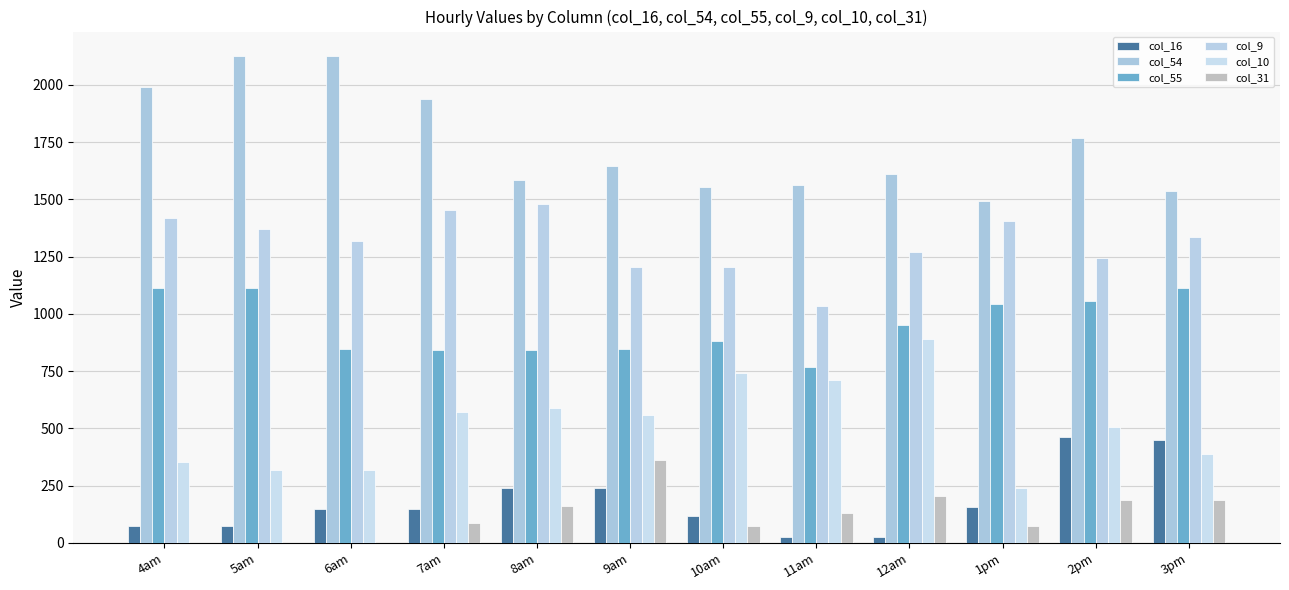

List the labels in order of col_9 value, smallest first.

11am, 9am, 10am, 2pm, 12am, 6am, 3pm, 5am, 1pm, 4am, 7am, 8am